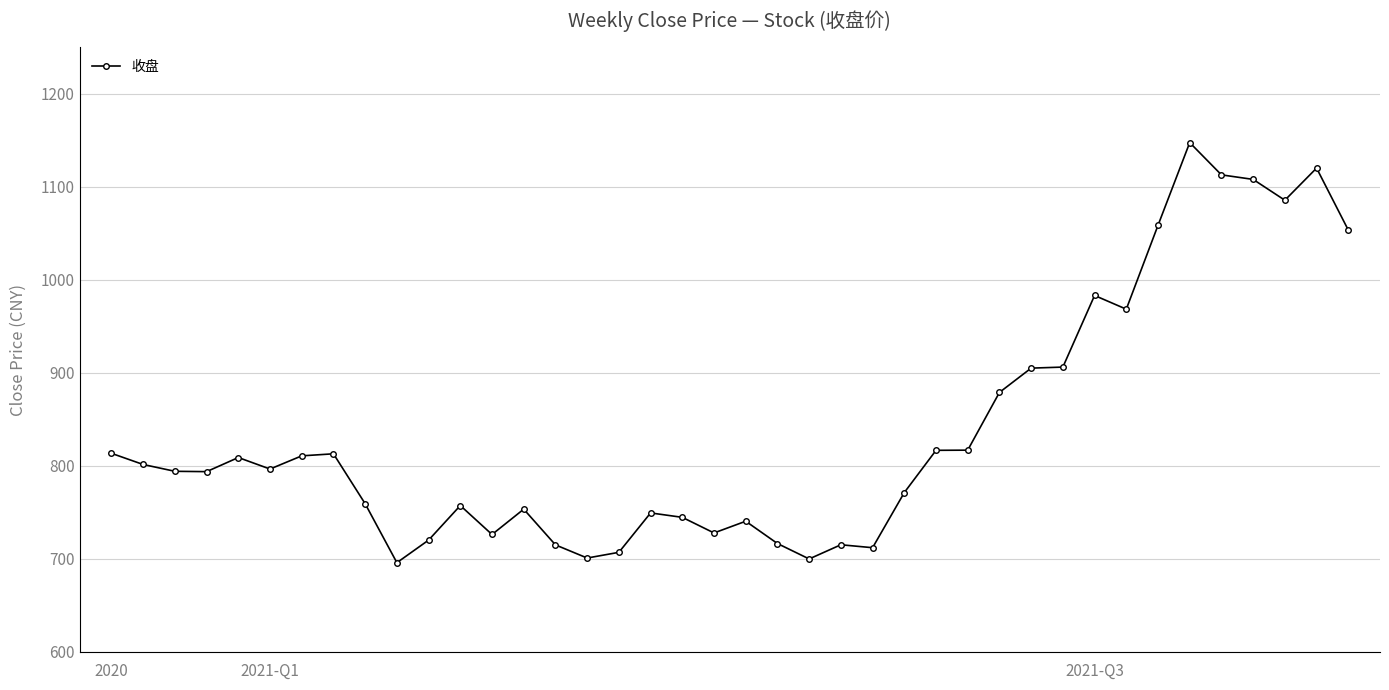

True or false: there are more than 2 points higher than both neighbors.

True